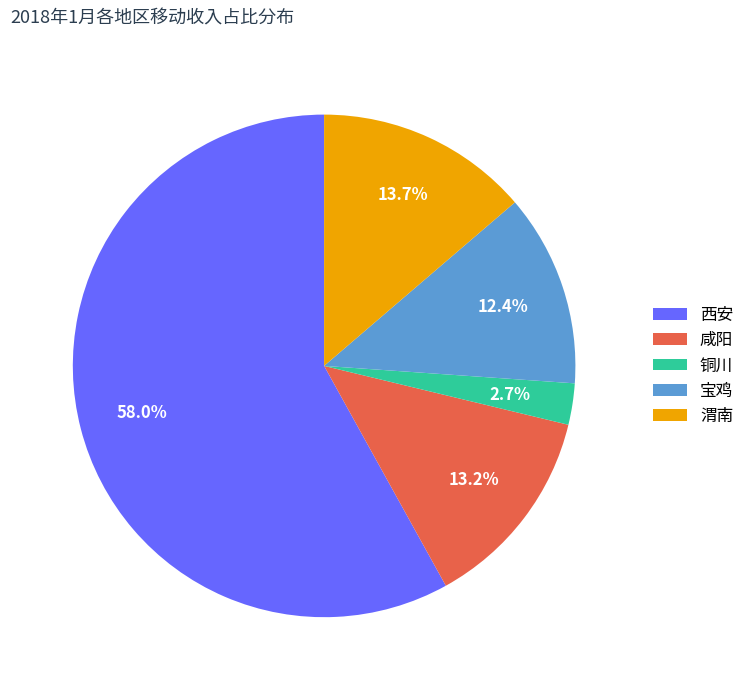

What is the smallest slice in the pie chart?

铜川